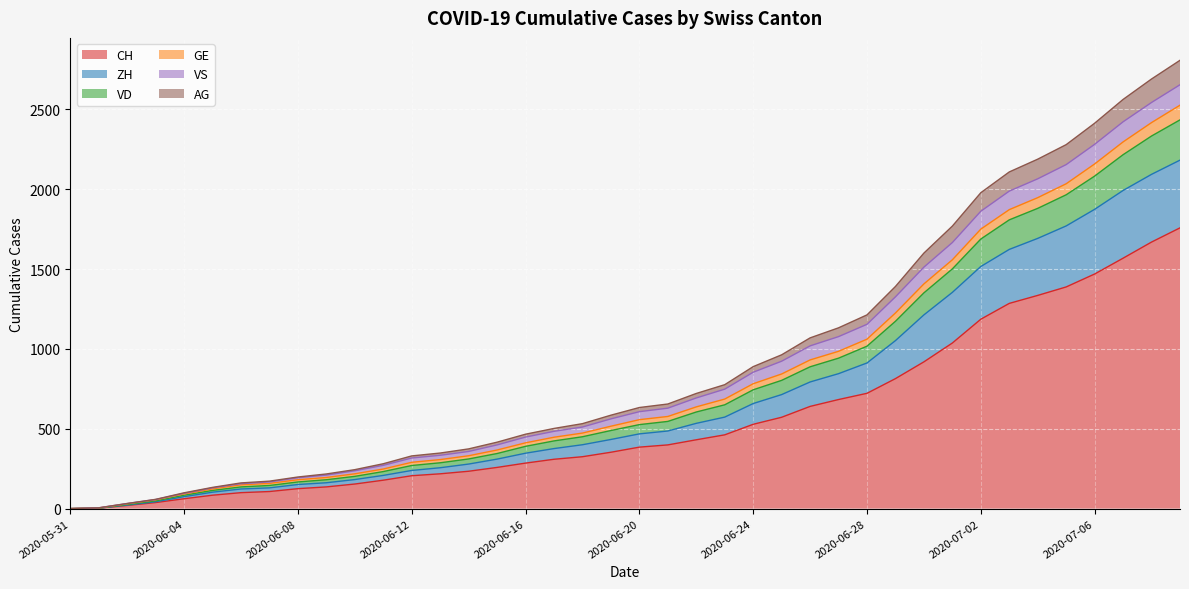

Between 2020-06-20 and 2020-06-30, which is larger?

2020-06-30